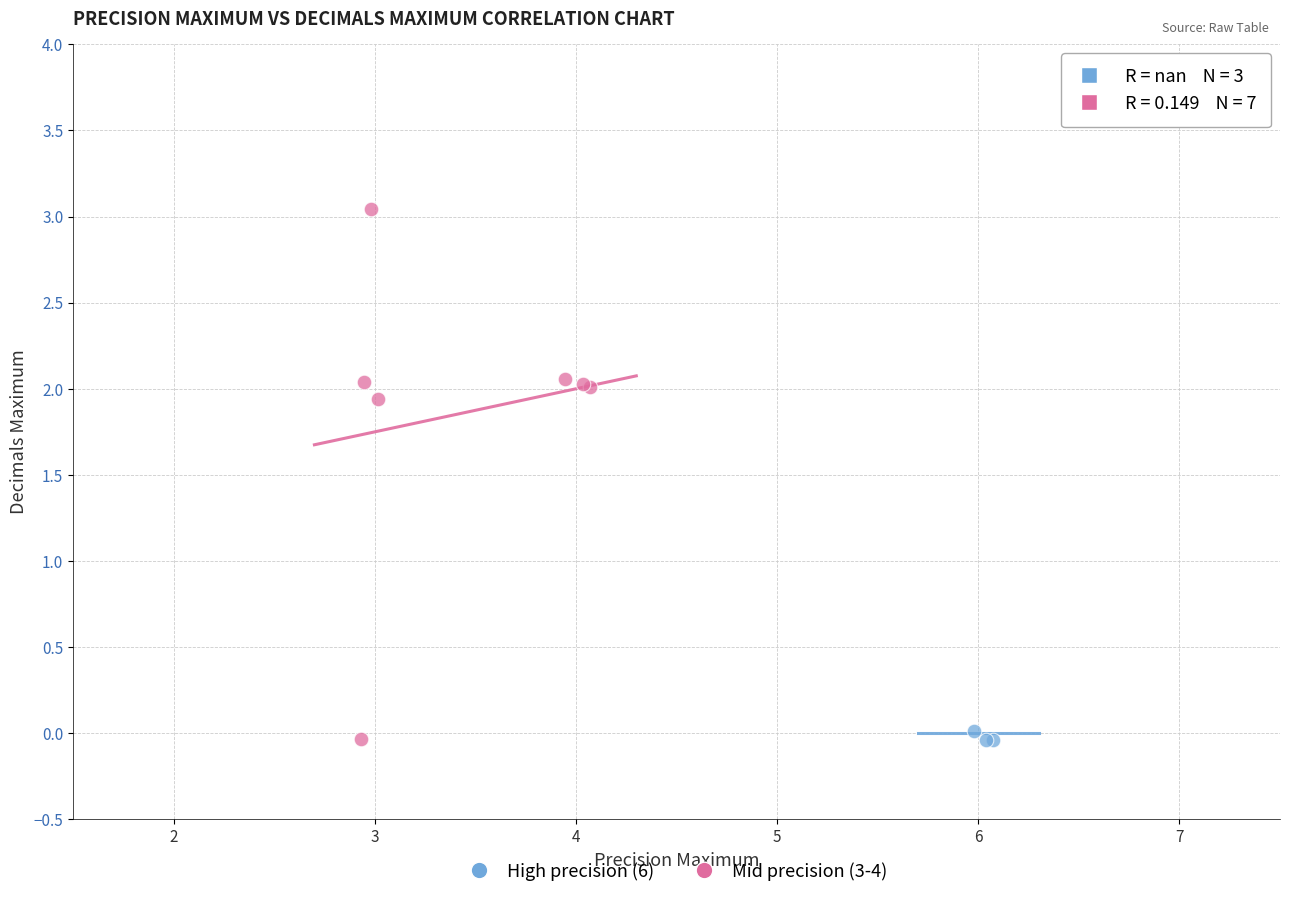

Which series has the largest Y range (max minus min)?

Mid precision (3-4)